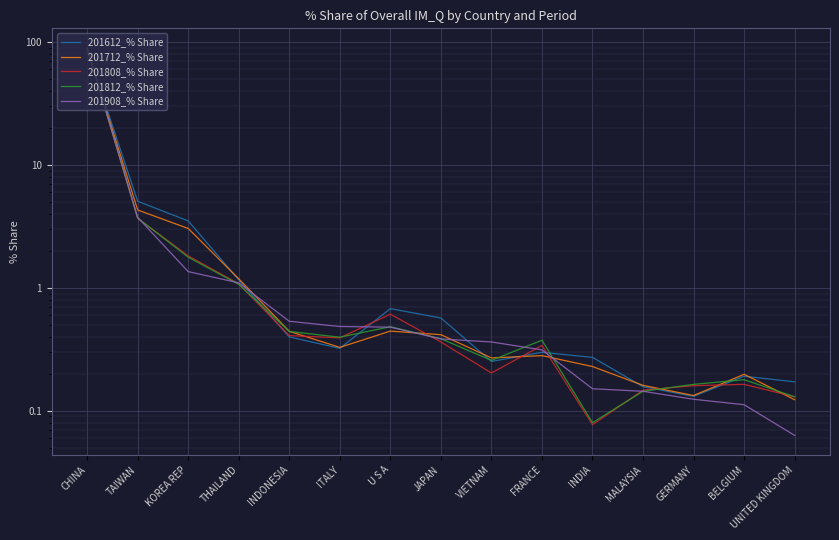

At MALAYSIA, list the series in order from smallest to largest.

201812_% Share, 201908_% Share, 201808_% Share, 201612_% Share, 201712_% Share